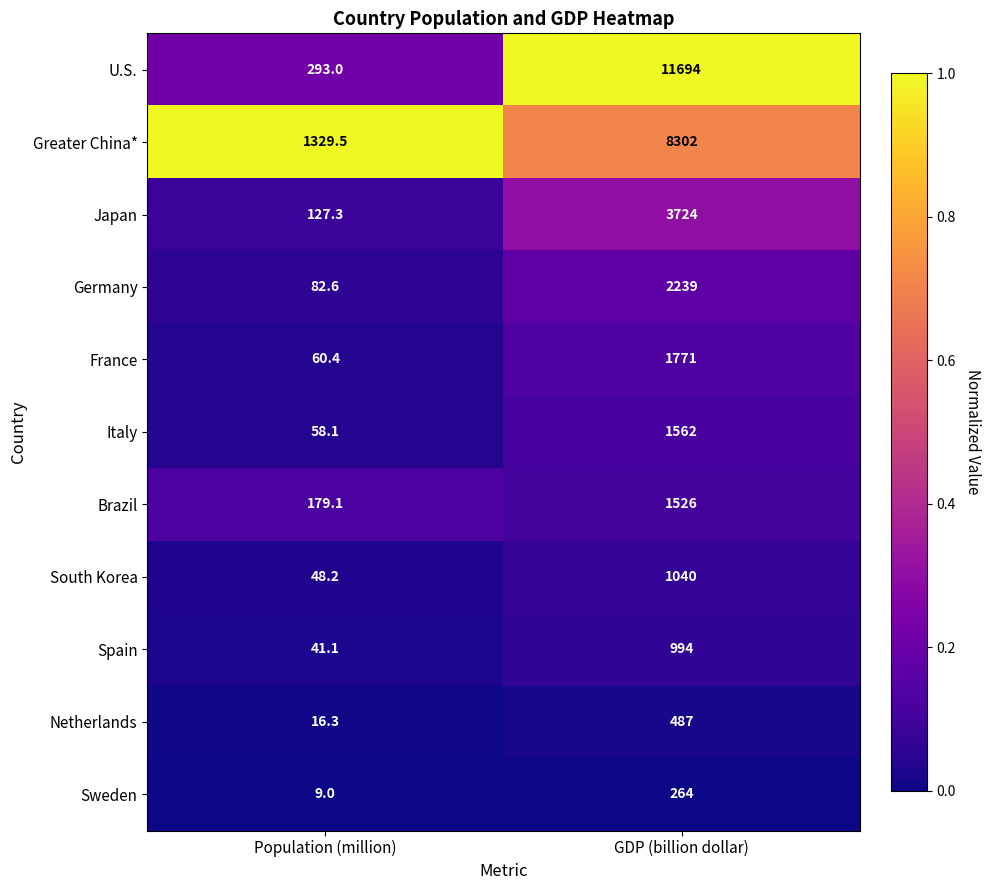

Which series has the largest range (max minus min)?

U.S.